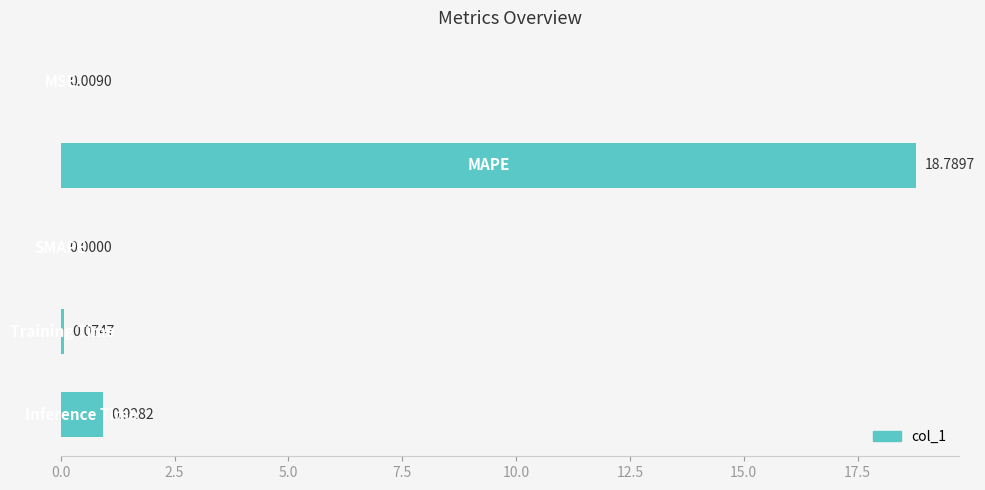

What is the sum of all values?

19.8